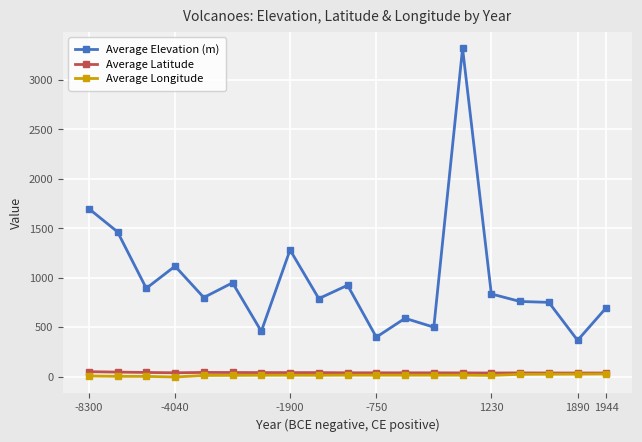

Which series has the largest total across all categories?

Average Elevation (m)